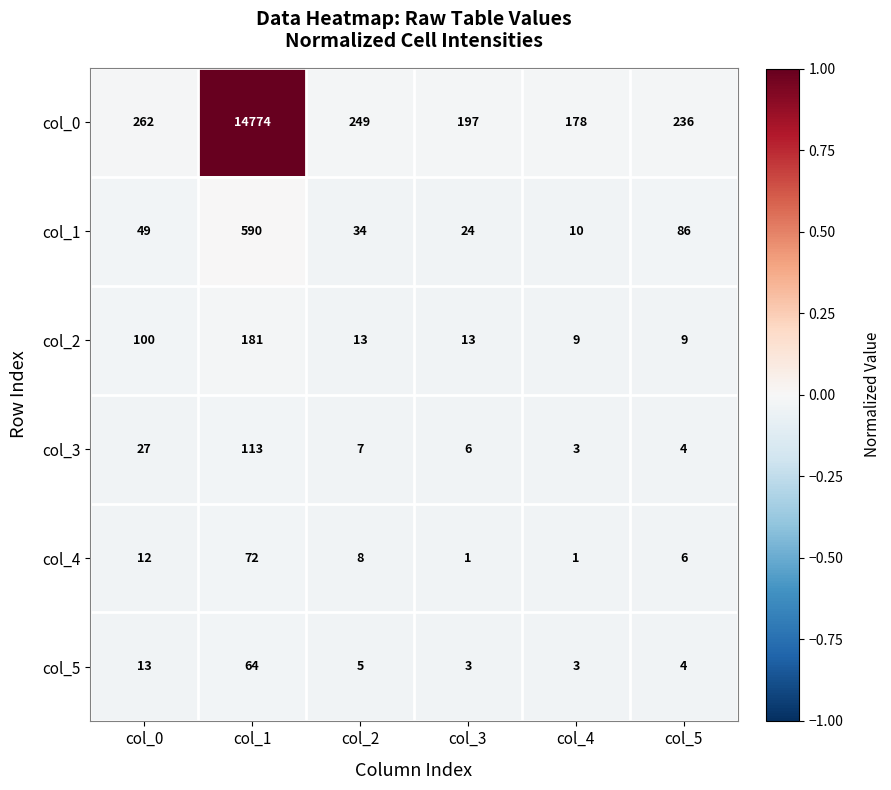

At col_2, list the series in order from largest to smallest.

col_0, col_1, col_2, col_4, col_3, col_5